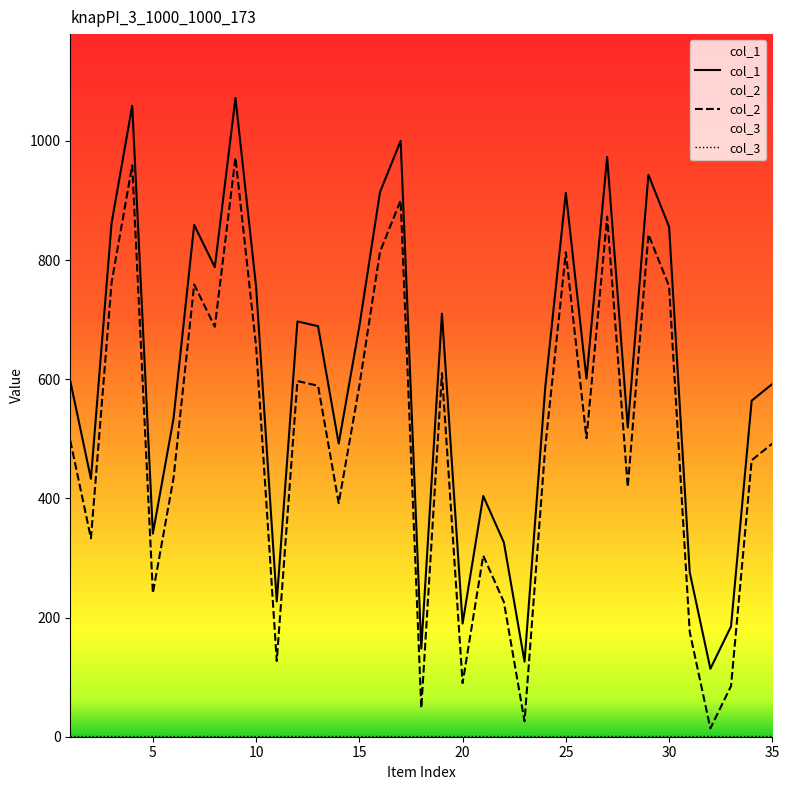

At which category is the sum across all series the highest?

9